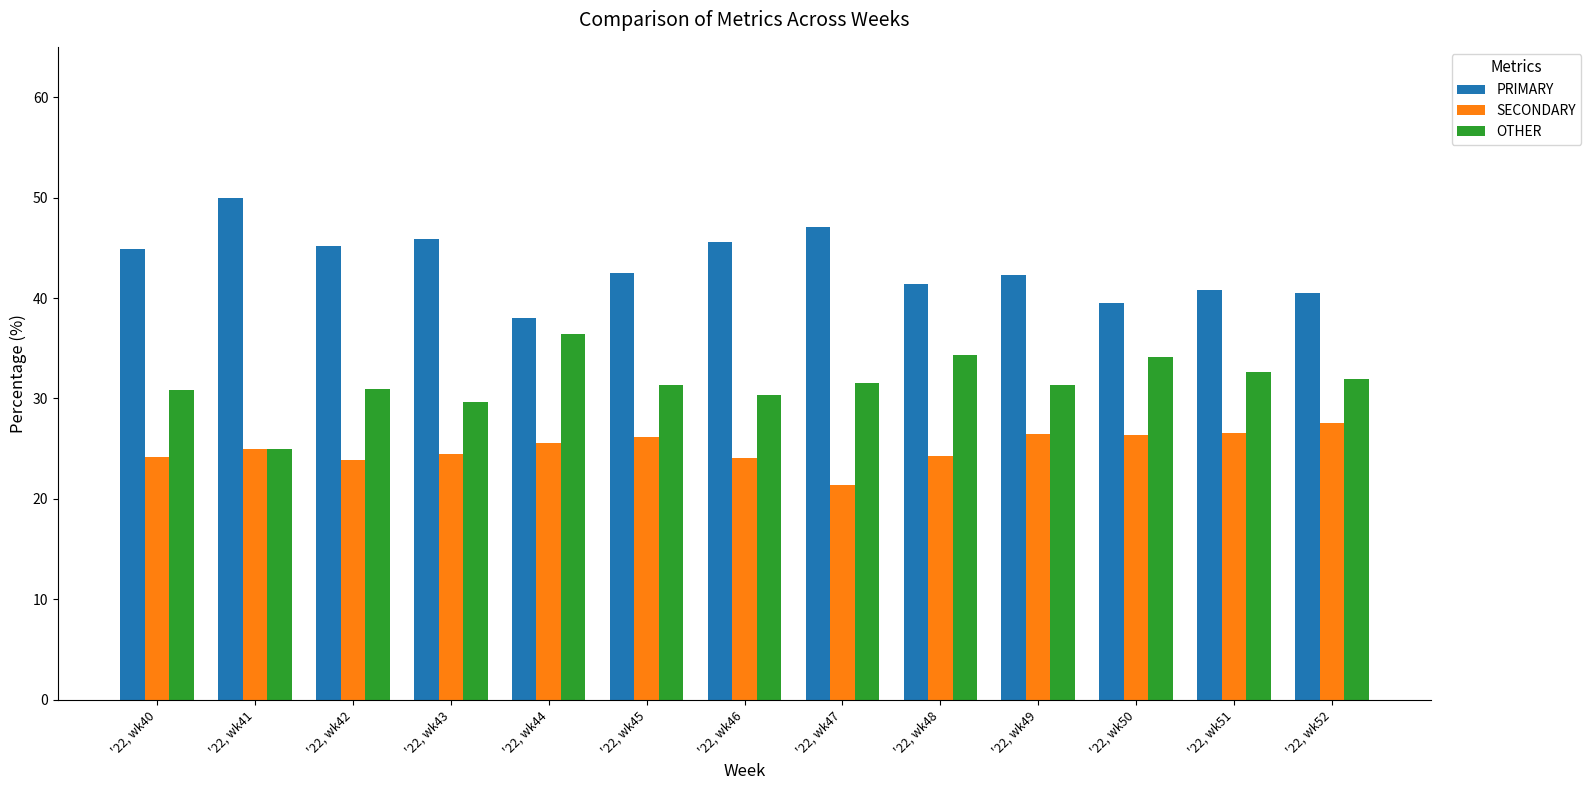

Which category has the lowest value in the SECONDARY series?

'22, wk47